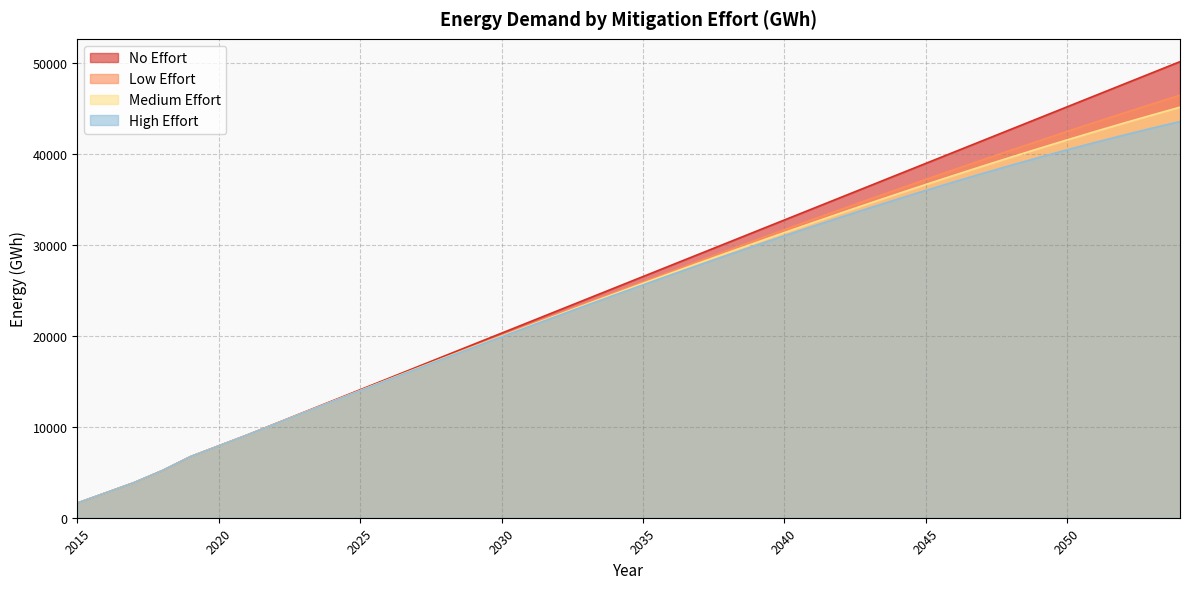

True or false: No Effort and Medium Effort cross at least once.

False